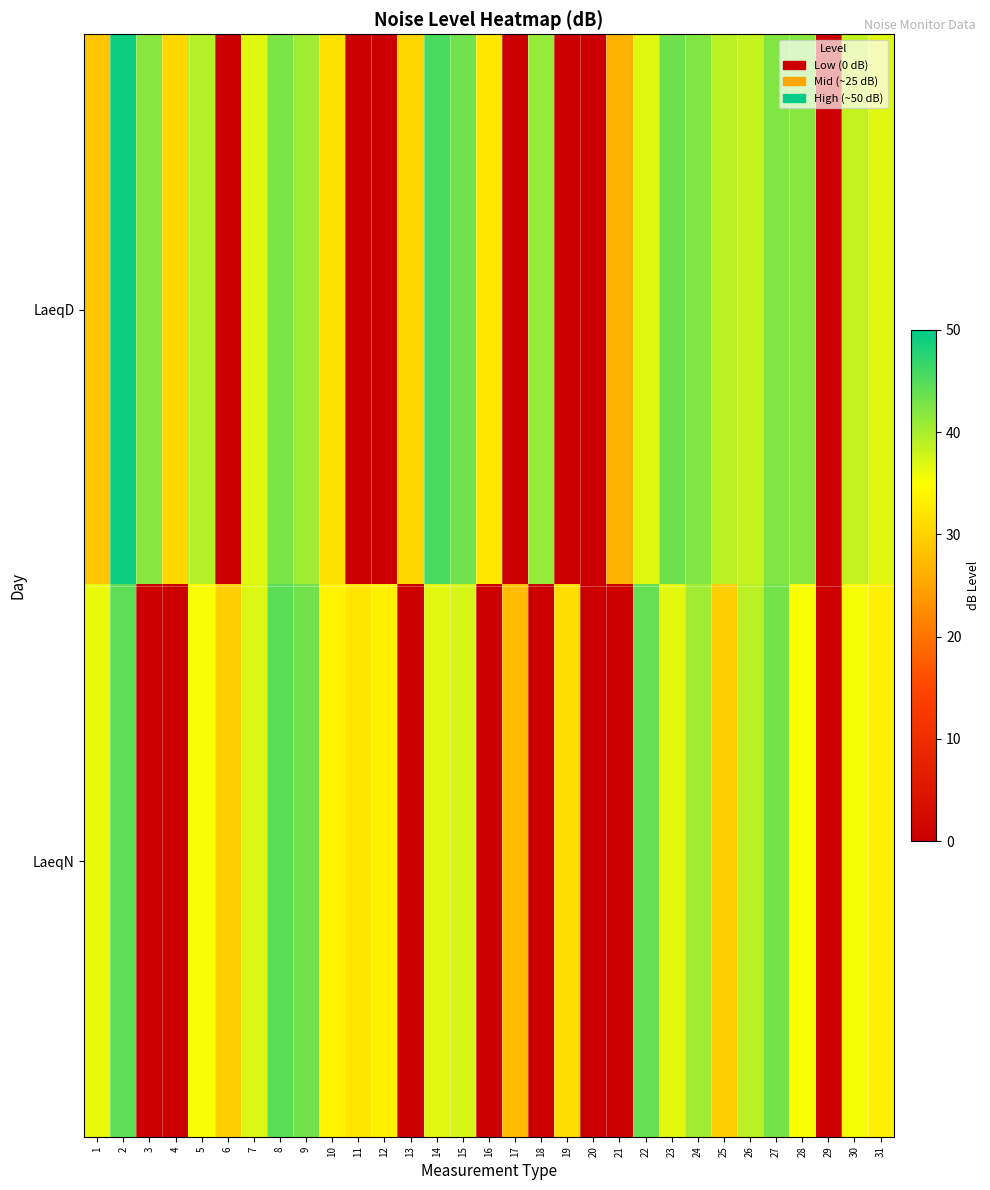

Which series has the largest range (max minus min)?

LaeqD